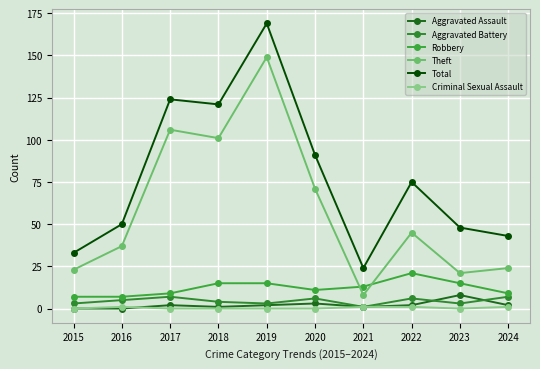

At which category is the sum across all series the highest?

2019